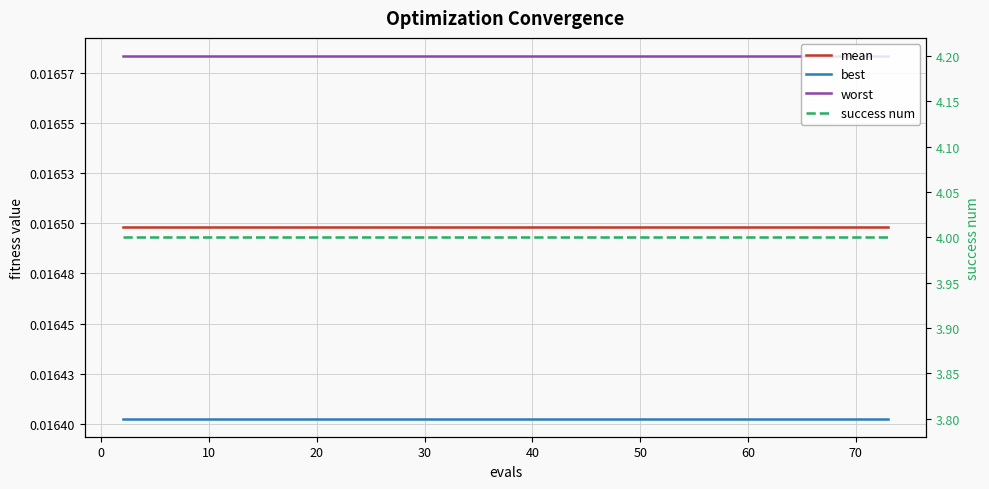

What is the sum of all worst values?

0.7